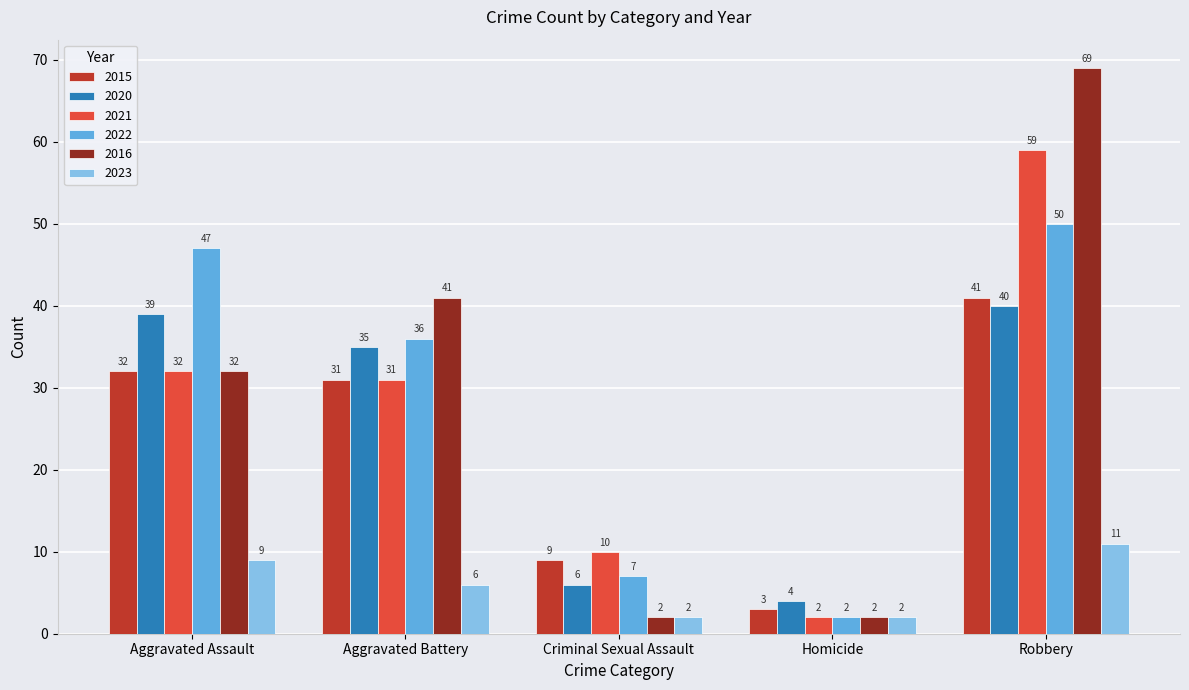

Which series has the largest total across all categories?

2016